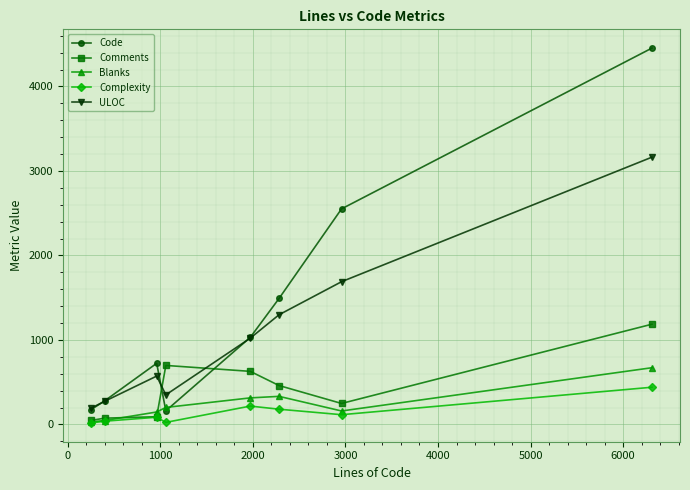

True or false: Blanks has more than 0 interior local peaks.

True